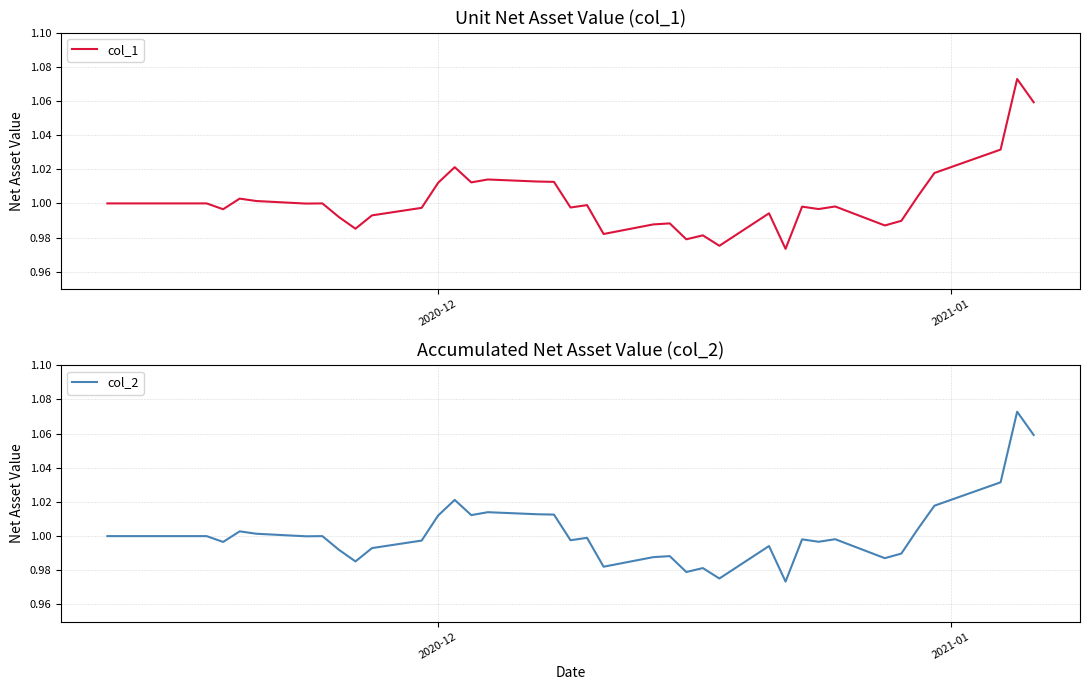

True or false: col_1 has more than 0 interior local peaks.

True